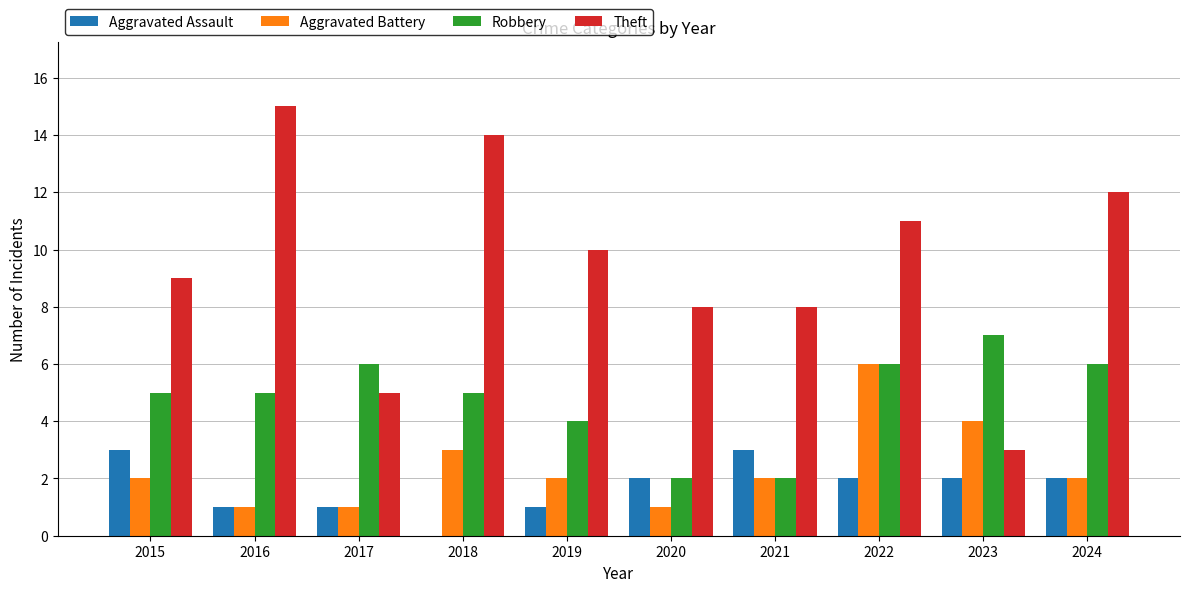

What is the total value across all series at 2024?

22